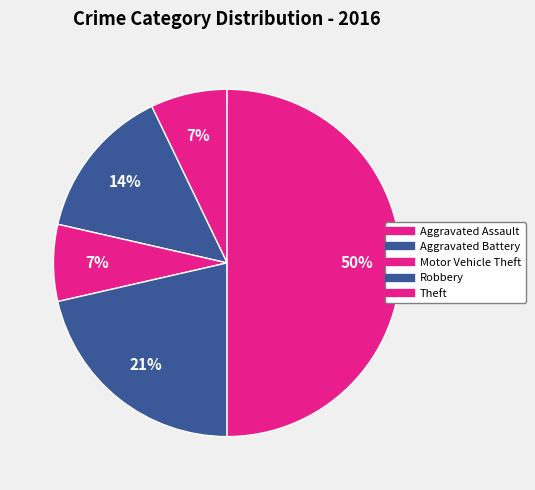

How many segments does this pie chart have?

5